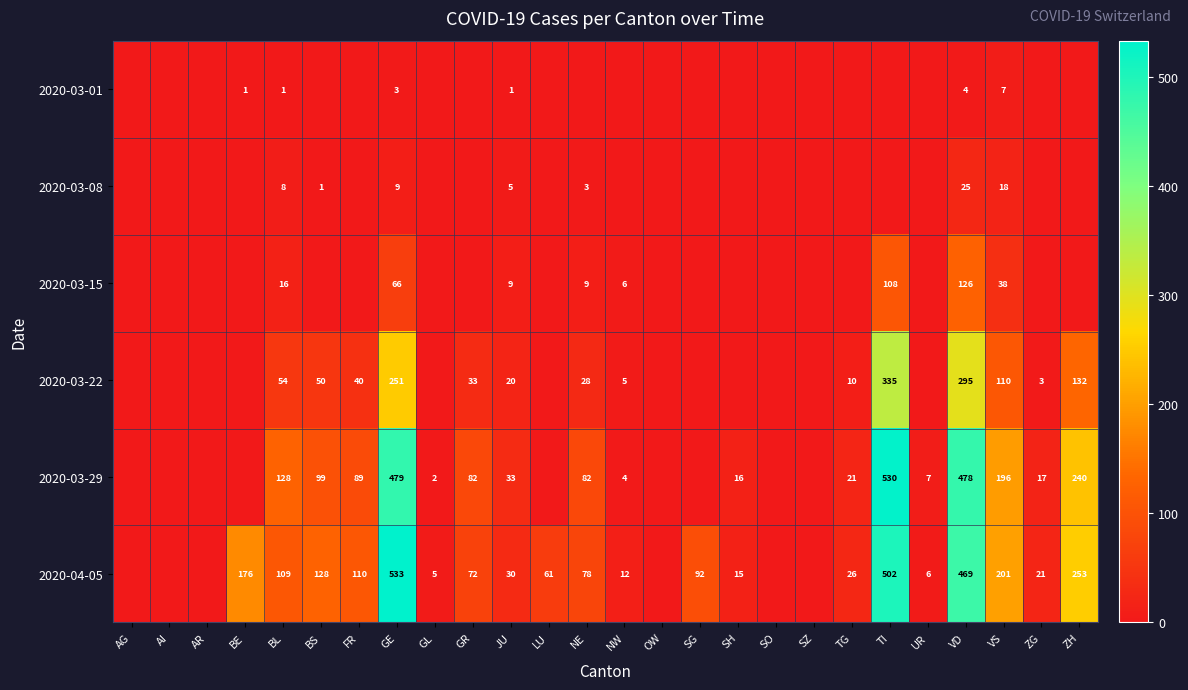

The 2020-03-01 series shows 3 at GE. True or false?

True